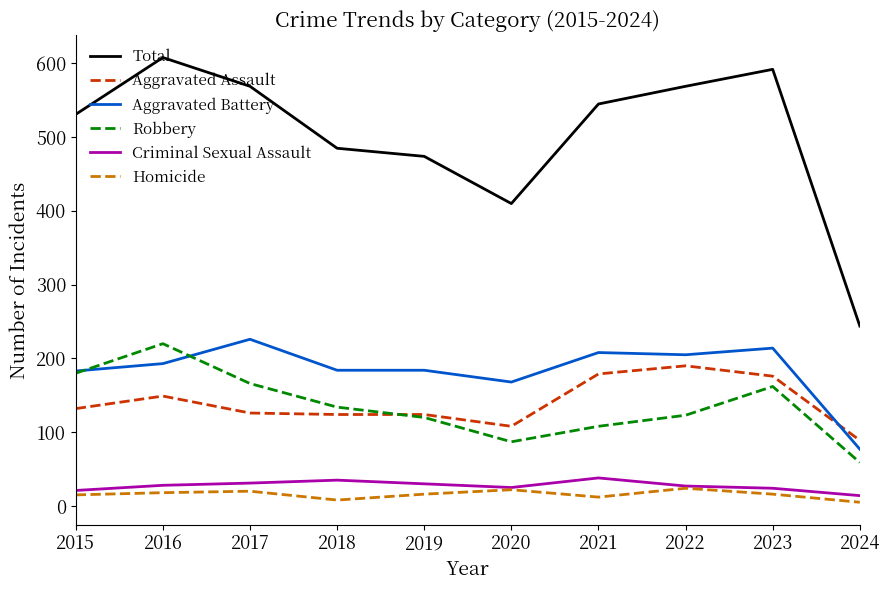

At which label is Aggravated Battery closest to 151?

2020